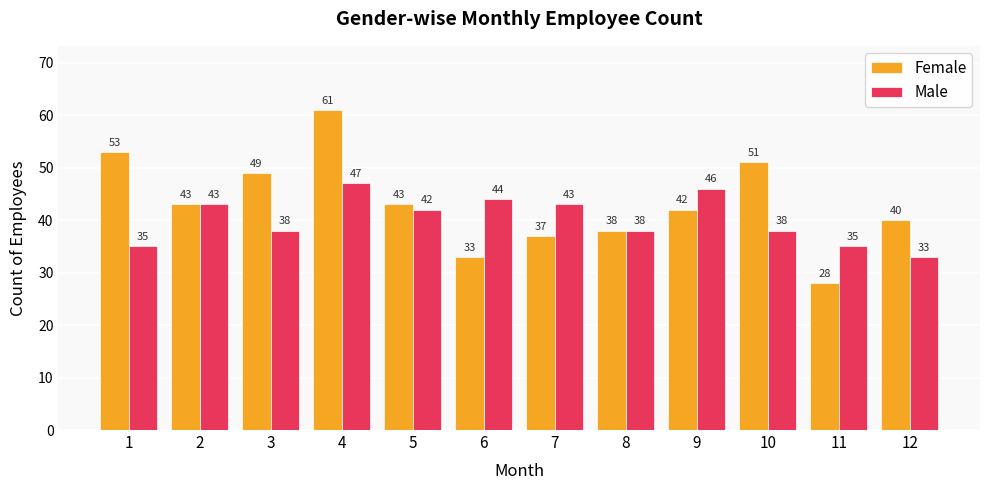

Where does the Female series first go above 43?

1